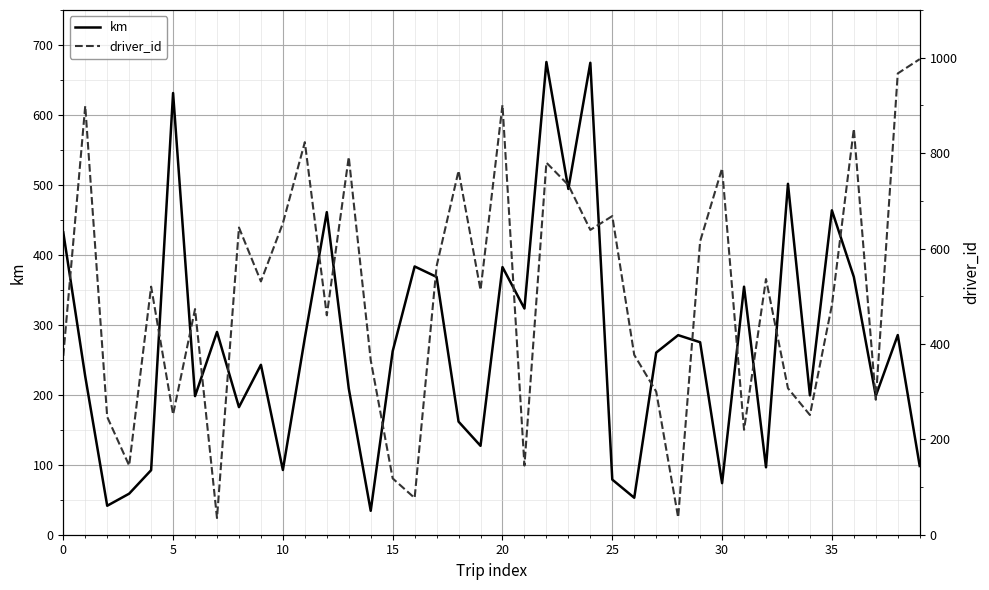

Which series has the largest total across all categories?

driver_id